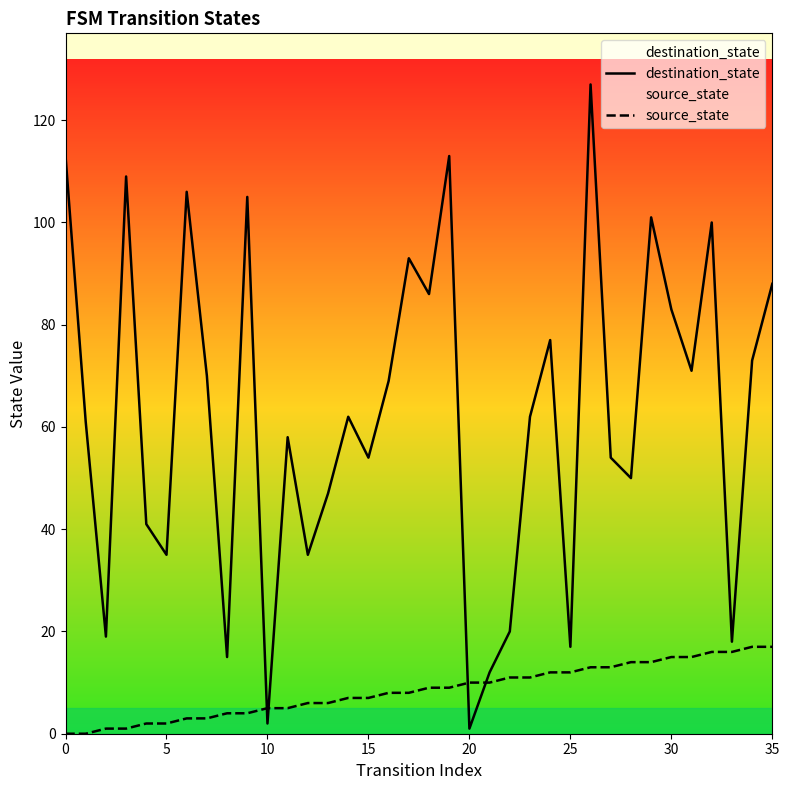

What is the sum of all source_state values?

306